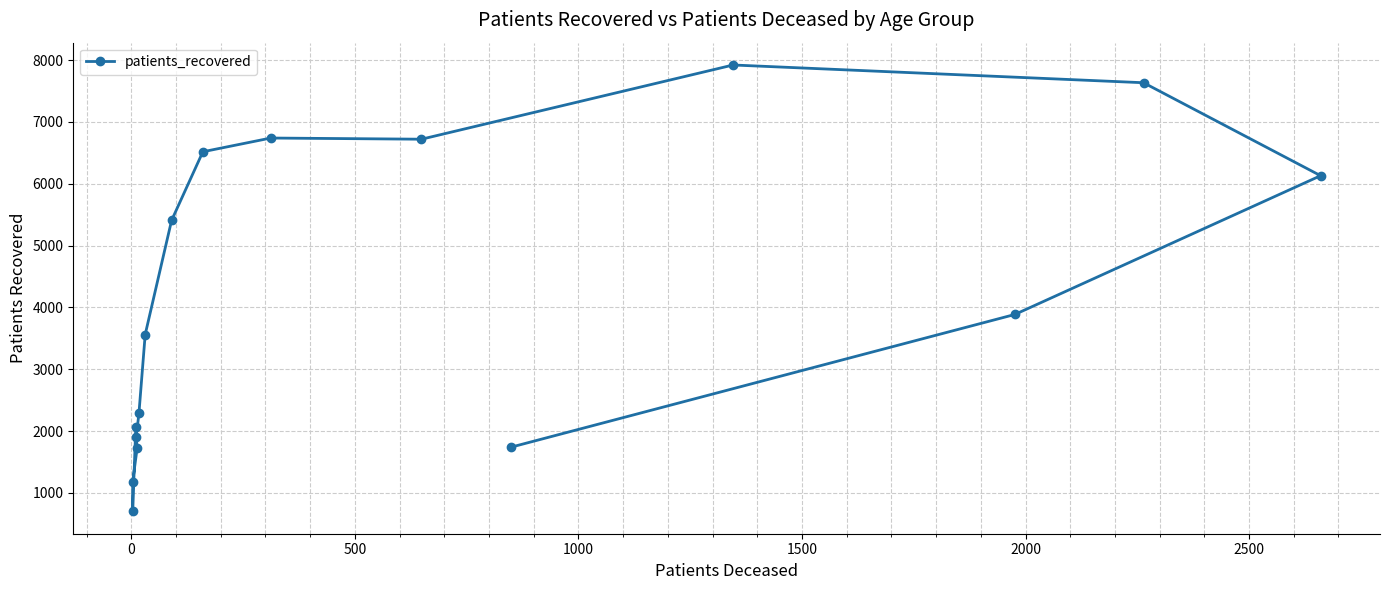

How many lines are shown in the chart?

1